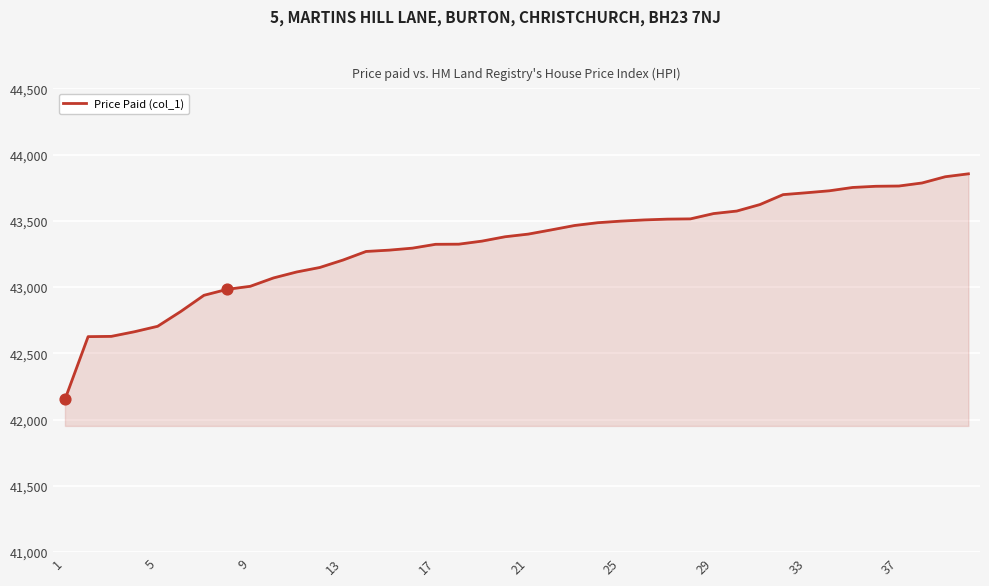

What is the maximum value shown in the chart?

43855